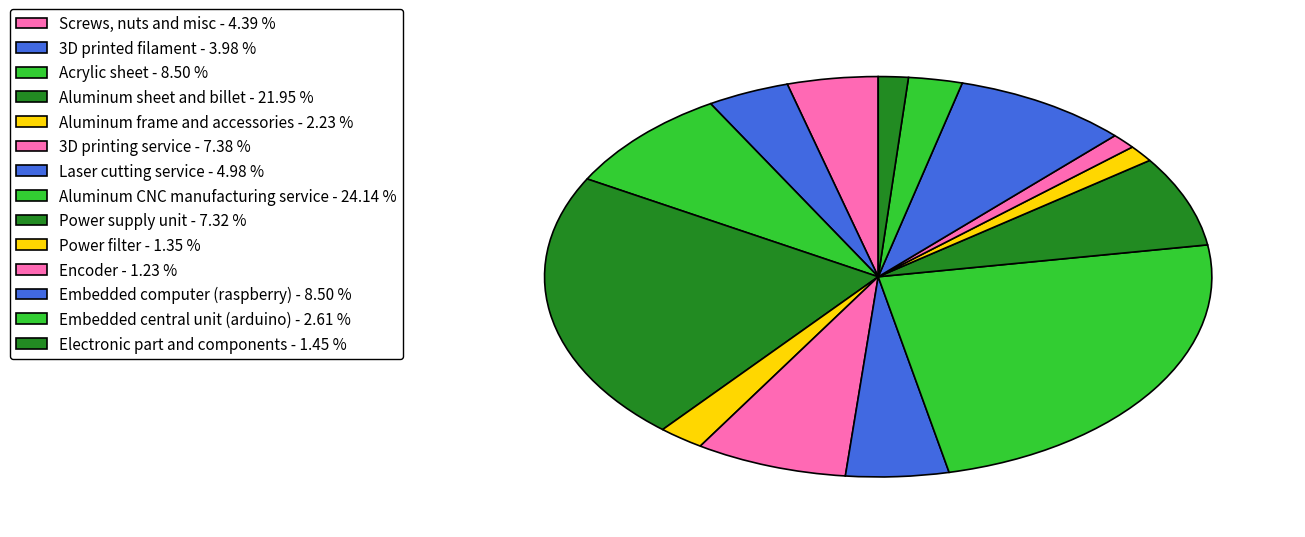

Count the number of slices in the pie.

14